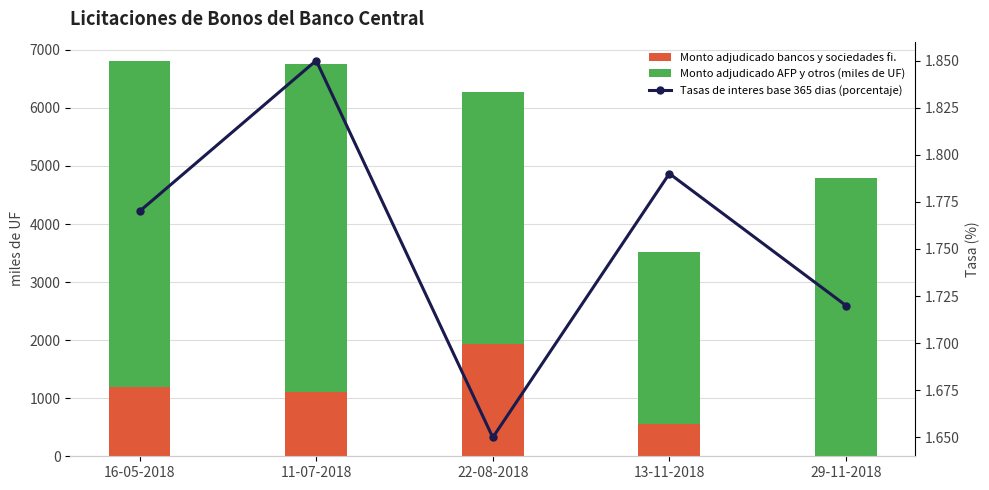

What is the difference between the highest and lowest values at 29-11-2018?

4800.0